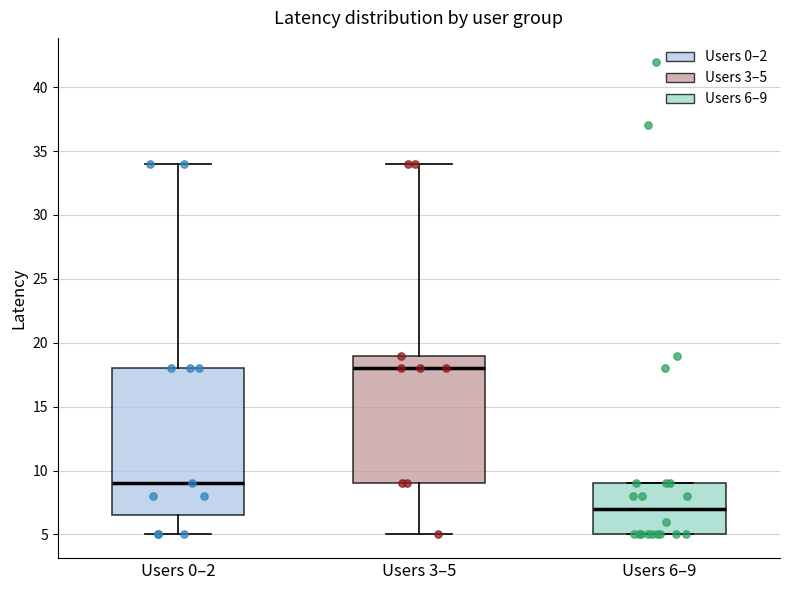

Which box is the tallest, from its lower edge to its upper edge?

Users 0–2